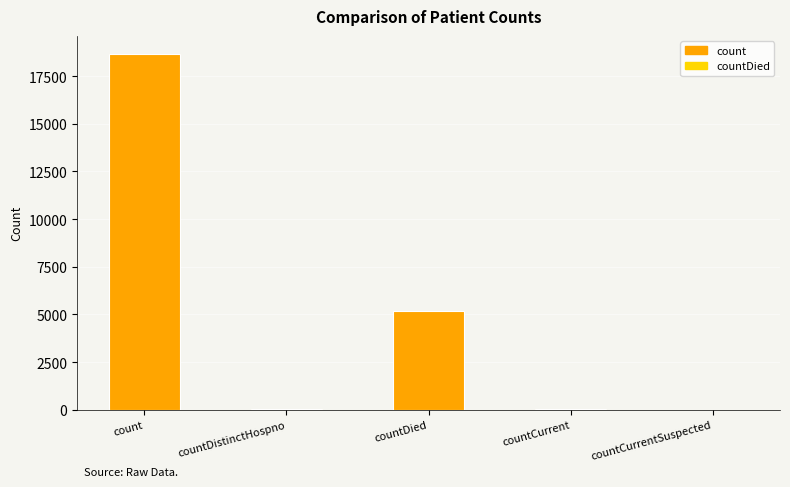

How many series are shown in this chart?

1